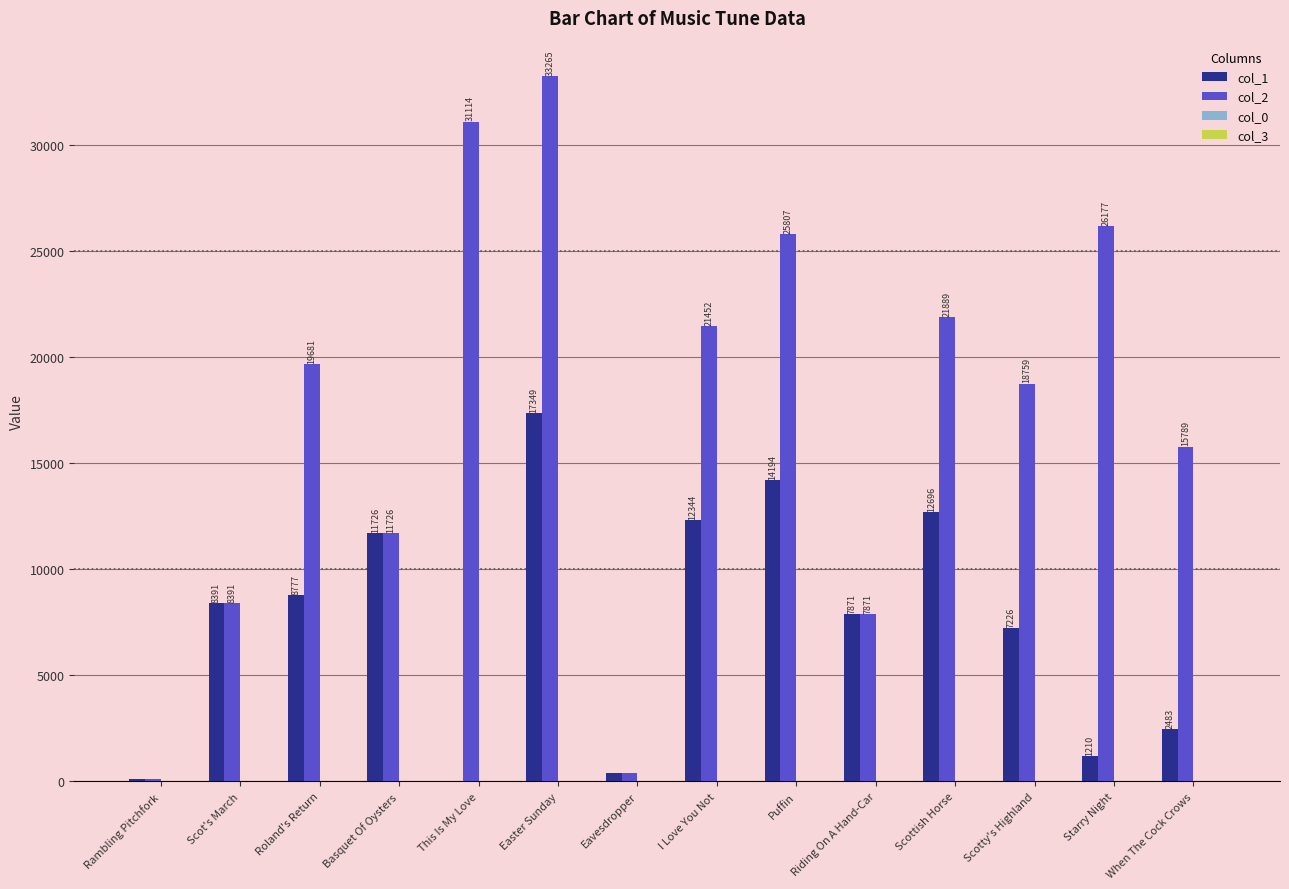

What is the sum of all col_2 values?

242399.0